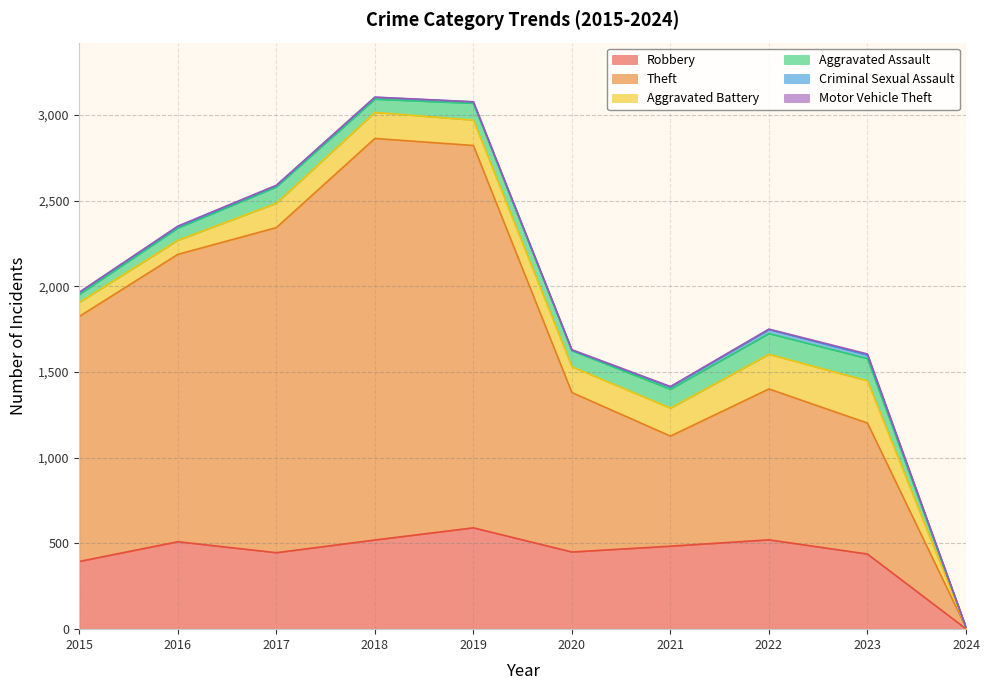

Reading left to right, list all the values displayed in this chart.

Robbery: 395	510	446	520	591	450	484	521	438	2
Theft: 1429	1676	1896	2342	2230	930	642	880	764	8
Aggravated Battery: 82	82	142	152	148	150	163	202	246	0
Aggravated Assault: 46	71	95	77	98	94	110	121	130	2
Criminal Sexual Assault: 12	8	8	11	8	3	14	24	21	0
Motor Vehicle Theft: 1	4	2	1	1	3	2	2	6	0